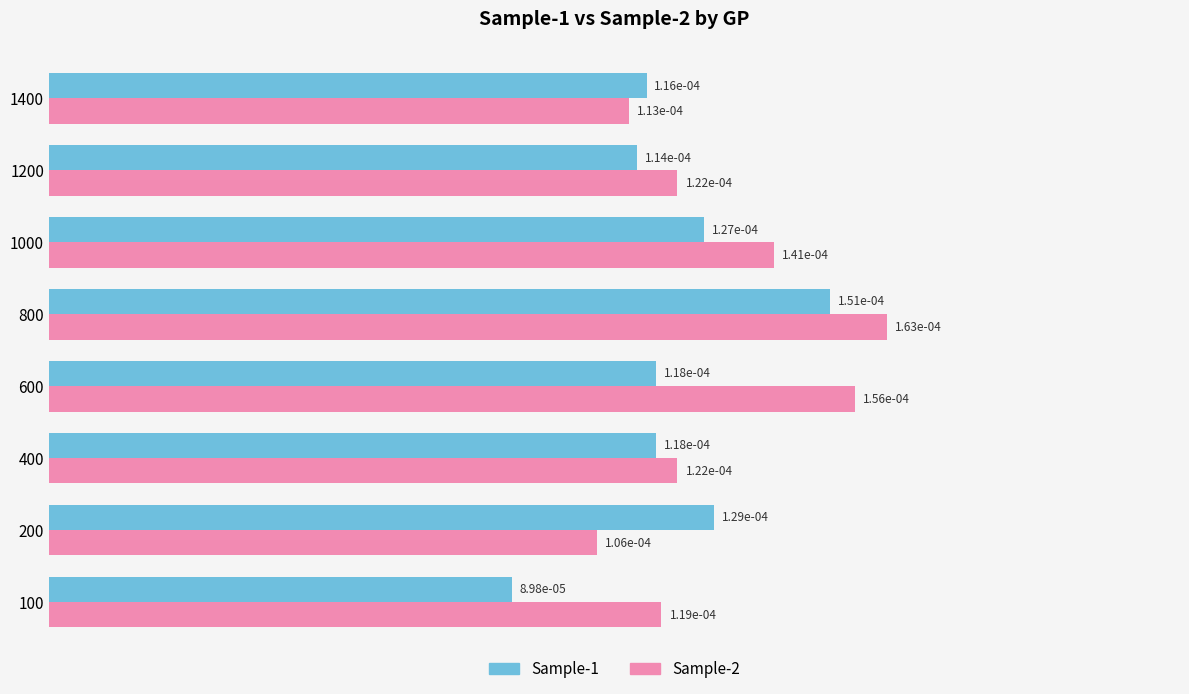

How many Sample-1 values are between 0 and 1?

8